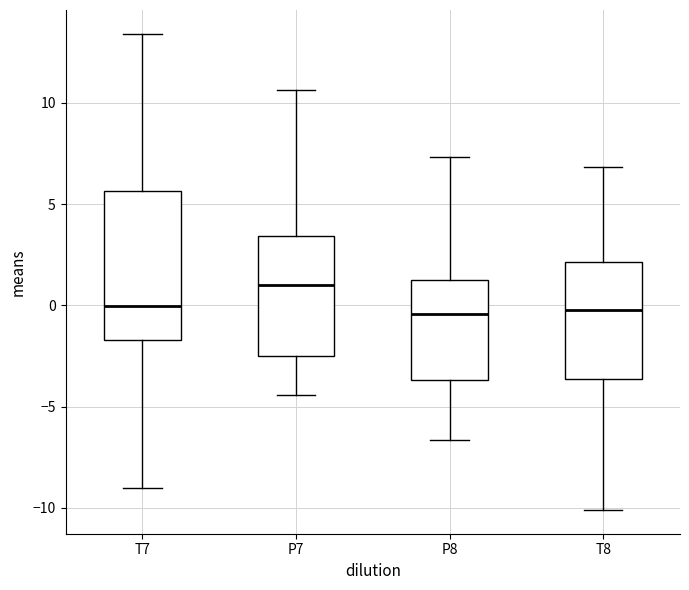

Reading left to right, transcribe this box plot: for each box, give where its median line is, the range the box spans, and where its two whiskers end, as read against the y-axis. The values are not printed on the chart, so give them approximately, as read against the axis.

T7: median 0.0, box -1.5 to 5.5, whiskers -9.0 to 13.5
P7: median 1.0, box -2.5 to 3.5, whiskers -4.5 to 10.5
P8: median -0.5, box -3.5 to 1.0, whiskers -6.5 to 7.5
T8: median 0.0, box -3.5 to 2.0, whiskers -10.0 to 7.0